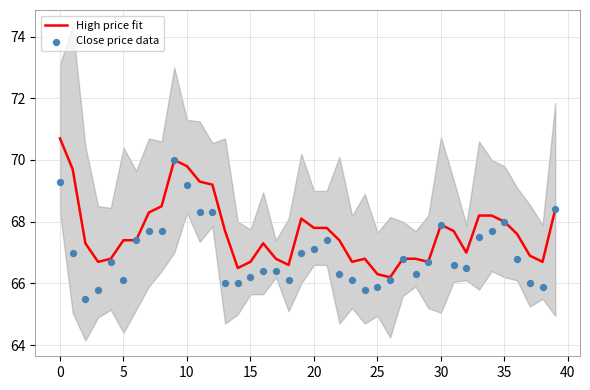

Which series contains the lowest Y value?

Close price data